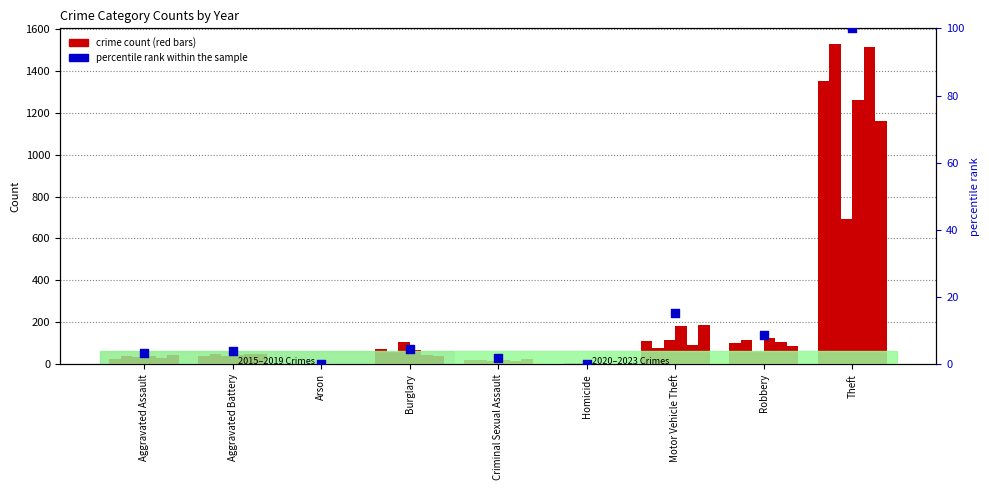

Approximately how many times larger is the value at Aggravated Assault compared to Motor Vehicle Theft?

0.2